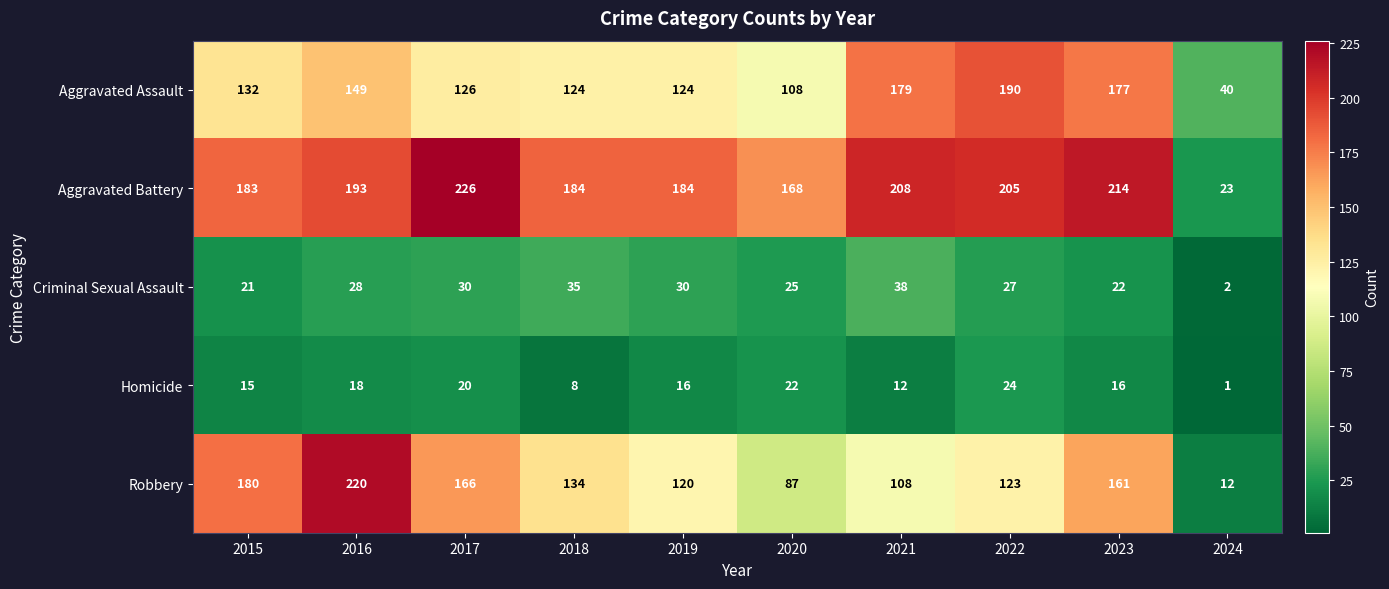

Rank the series by their maximum value, from lowest to highest.

Homicide, Criminal Sexual Assault, Aggravated Assault, Robbery, Aggravated Battery